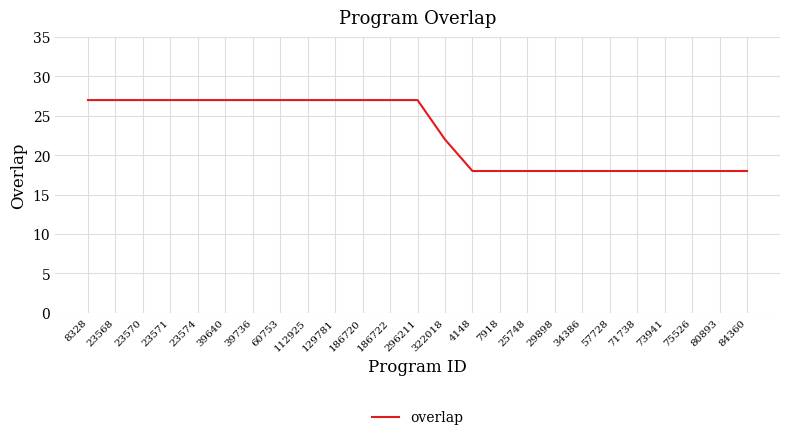

What position from the right is 186720?

15